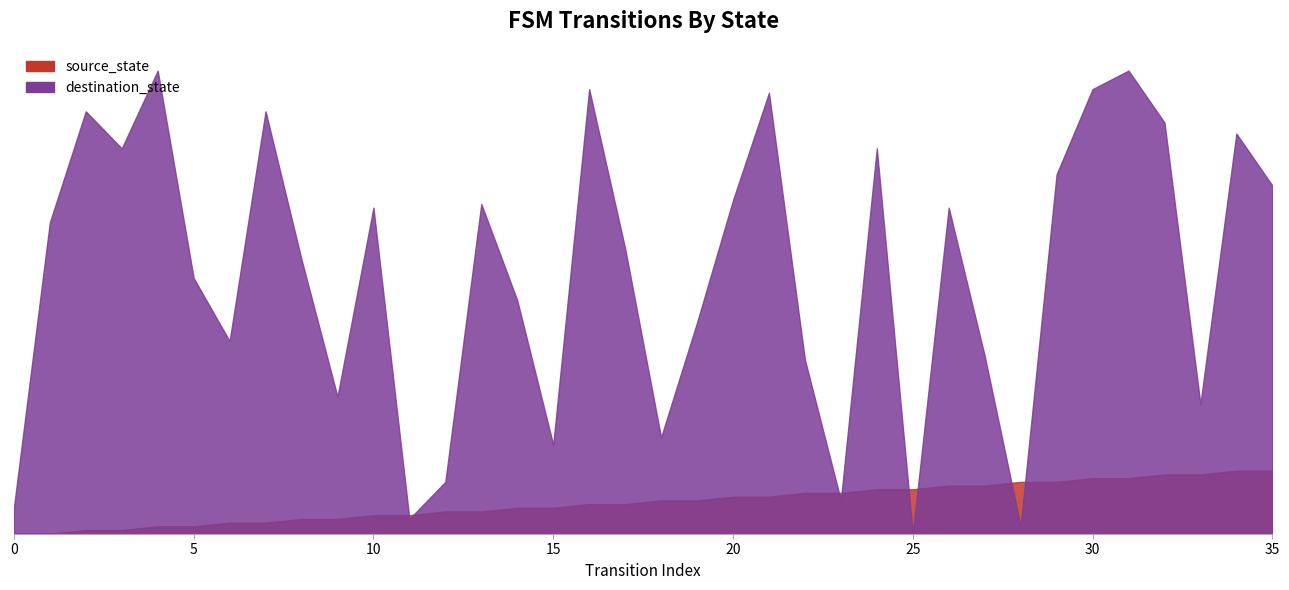

True or false: destination_state and source_state cross at least once.

True